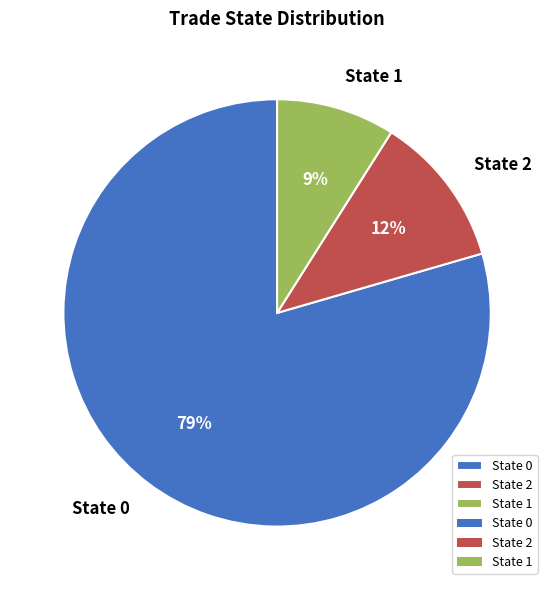

How many slices are in this pie chart?

3